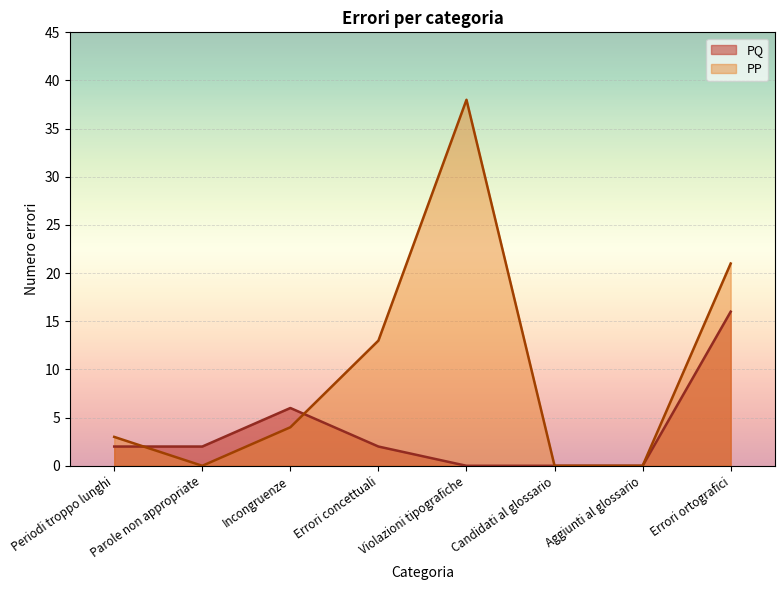

Reading left to right, list all the values displayed in this chart.

PQ: 2	2	6	2	0	0	0	16
PP: 3	0	4	13	38	0	0	21